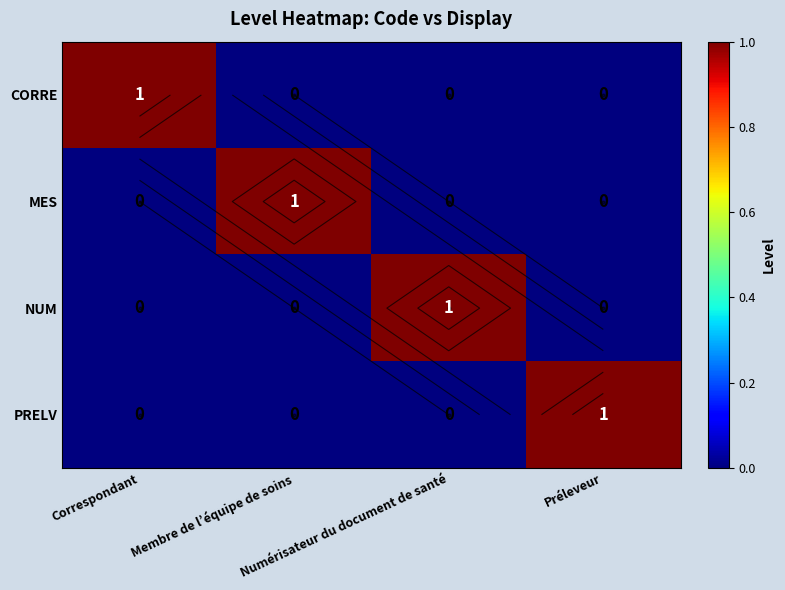

The value of MES at Préleveur is 0. True or false?

True